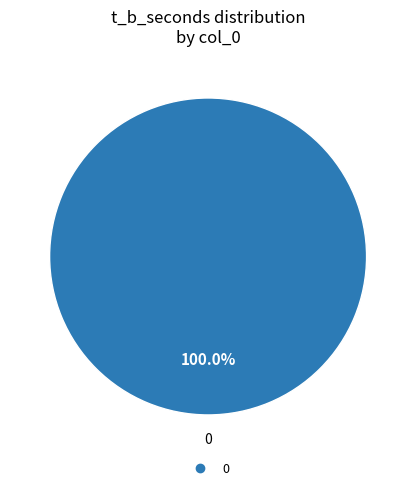

Is there a majority slice in this chart?

Yes